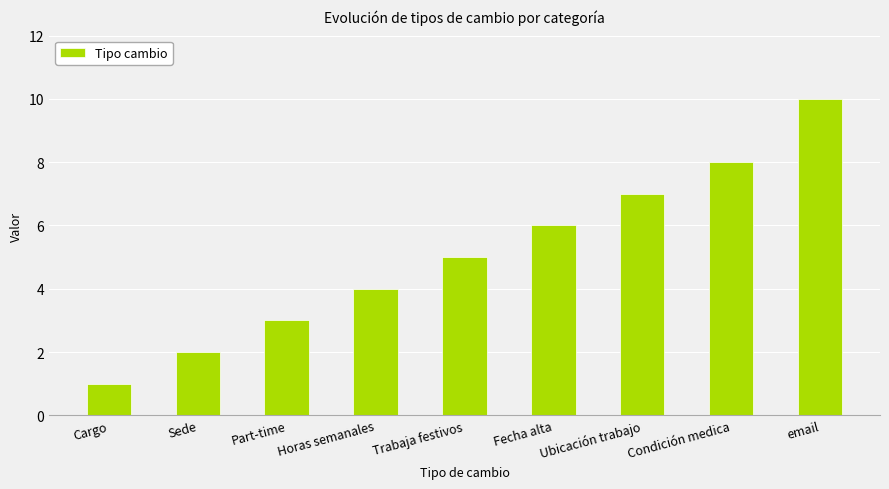

How many series are shown in this chart?

1